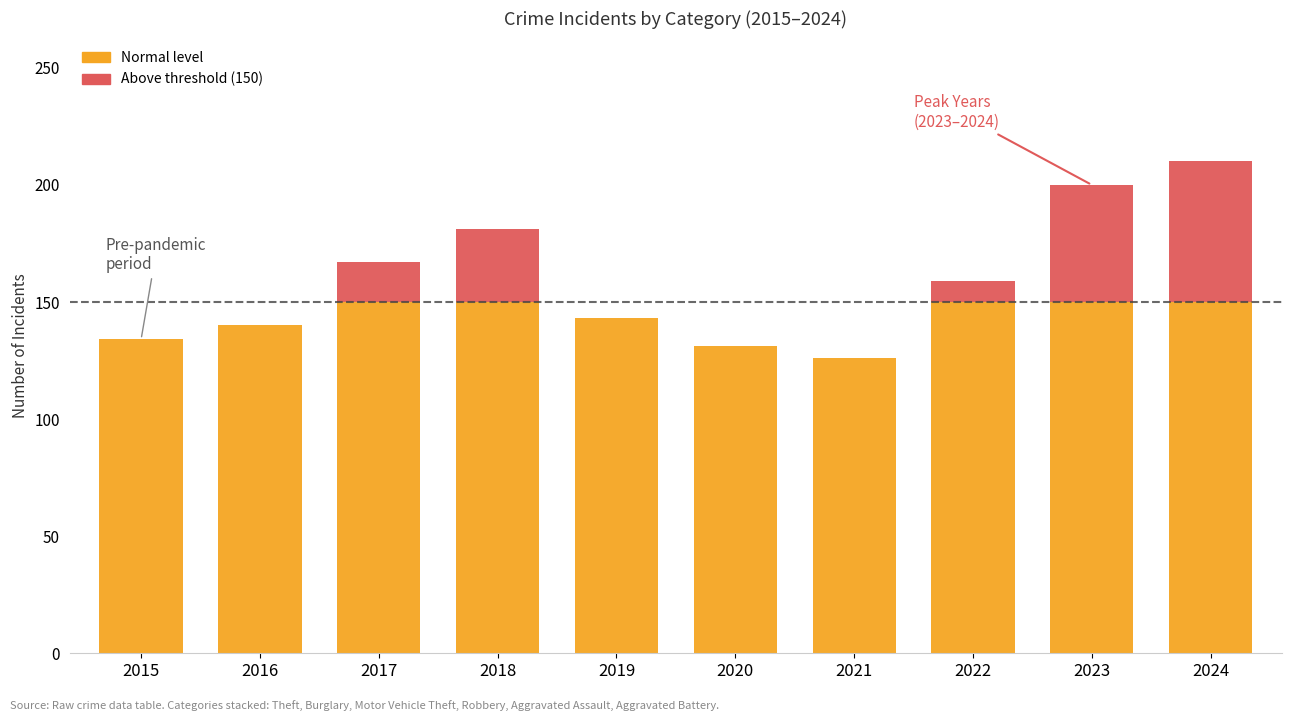

What is the total value across all series at 2016?

140